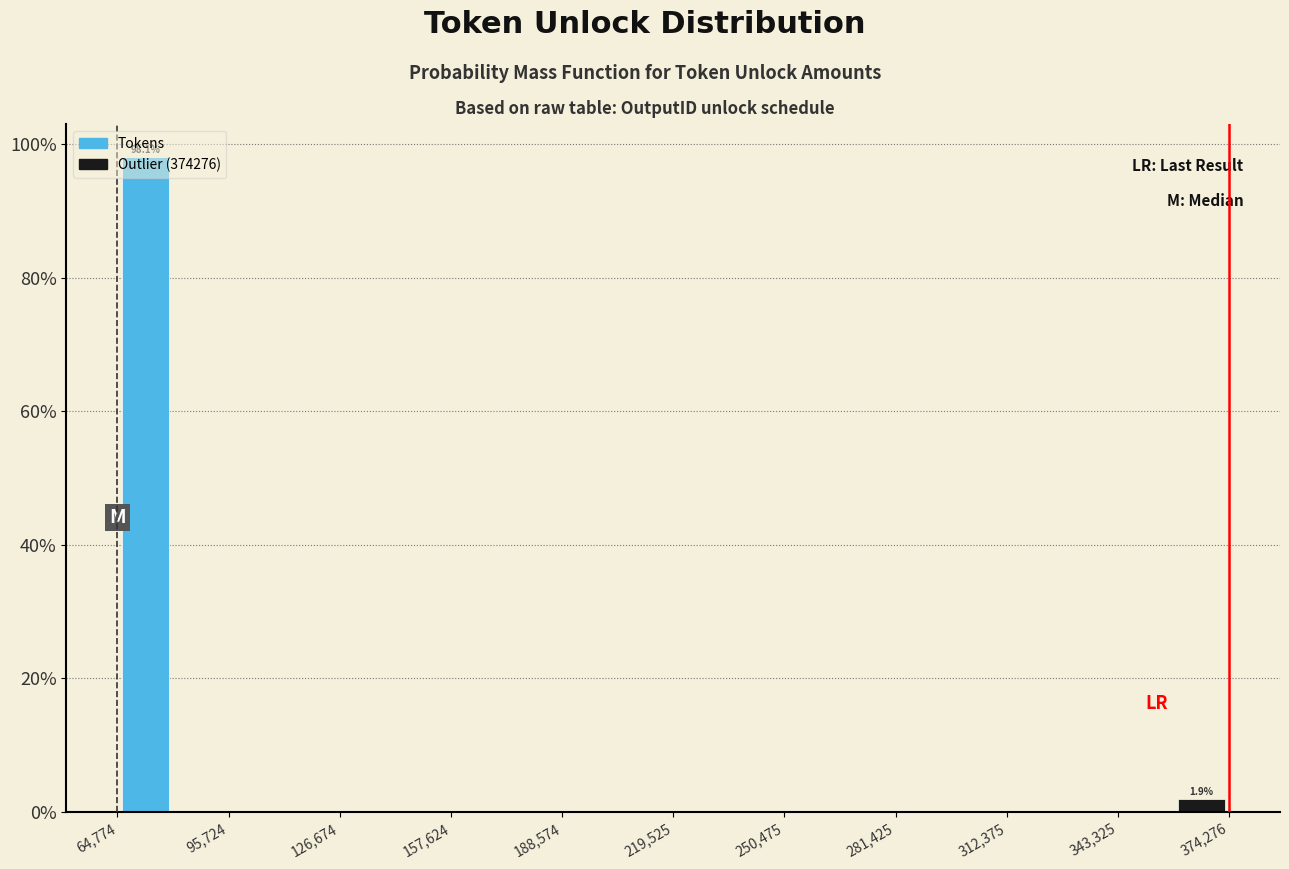

Around what value on the x-axis is the tallest bar? Give the approximate position of its centre, as read against the axis.

75000